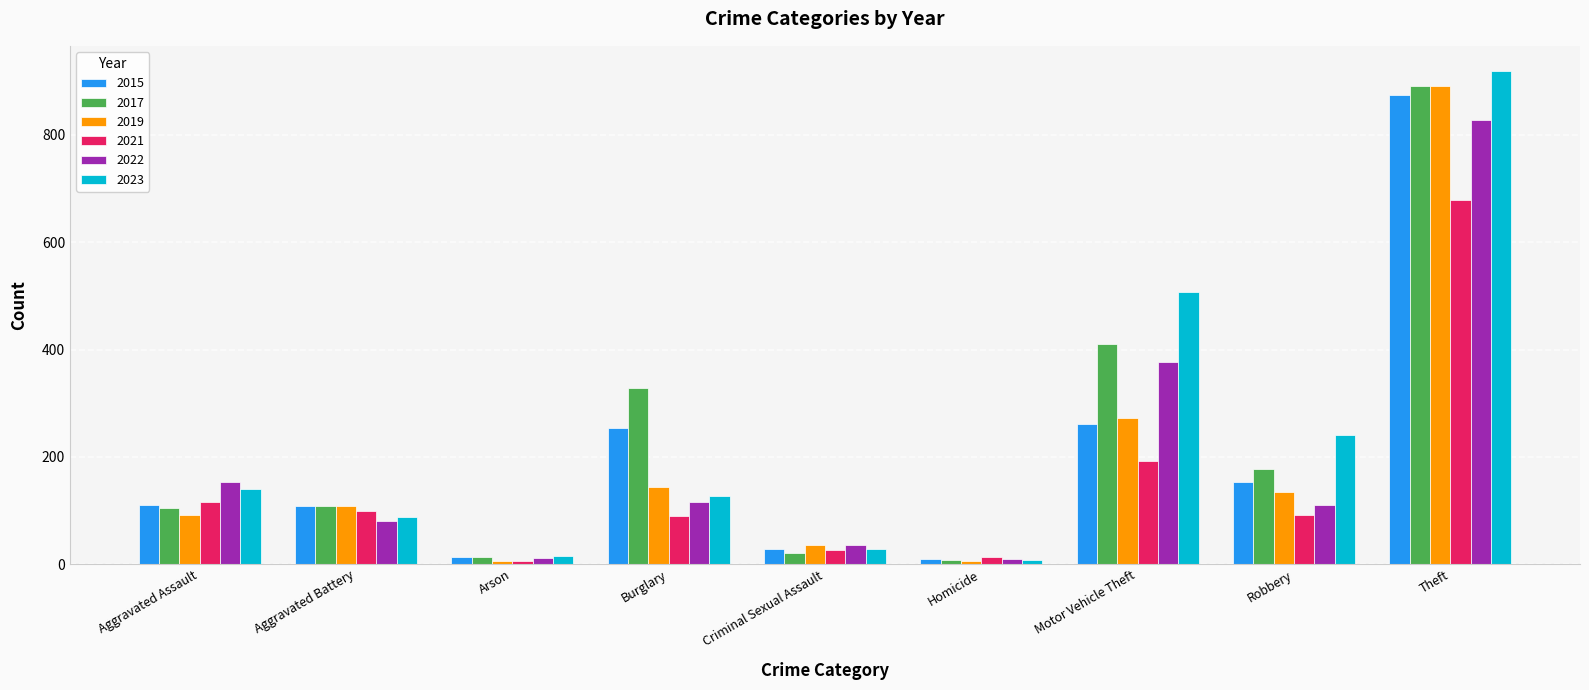

The value of 2017 at Criminal Sexual Assault is 21. True or false?

True